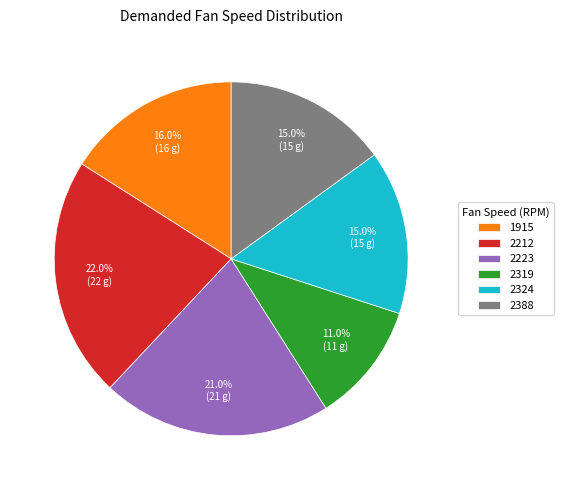

Does 2324 represent more than half of the total?

No